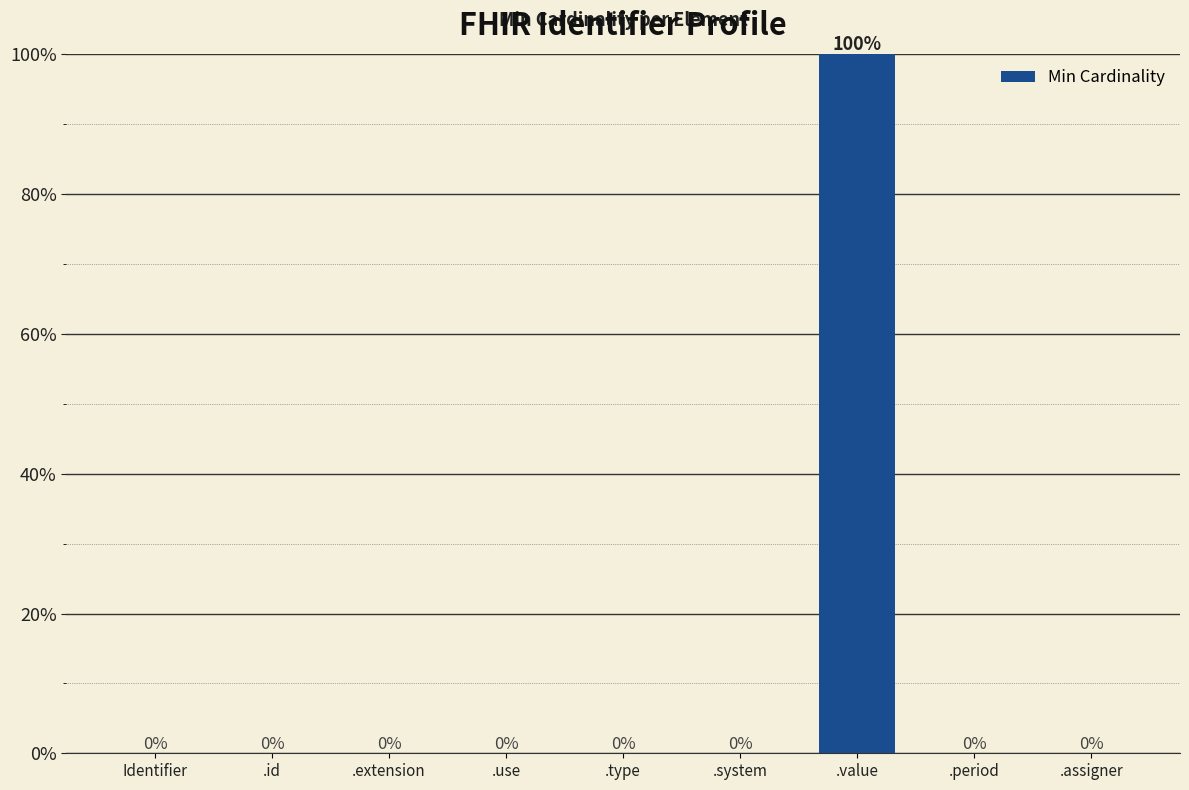

What is the sum of the values at .value and .use?

100